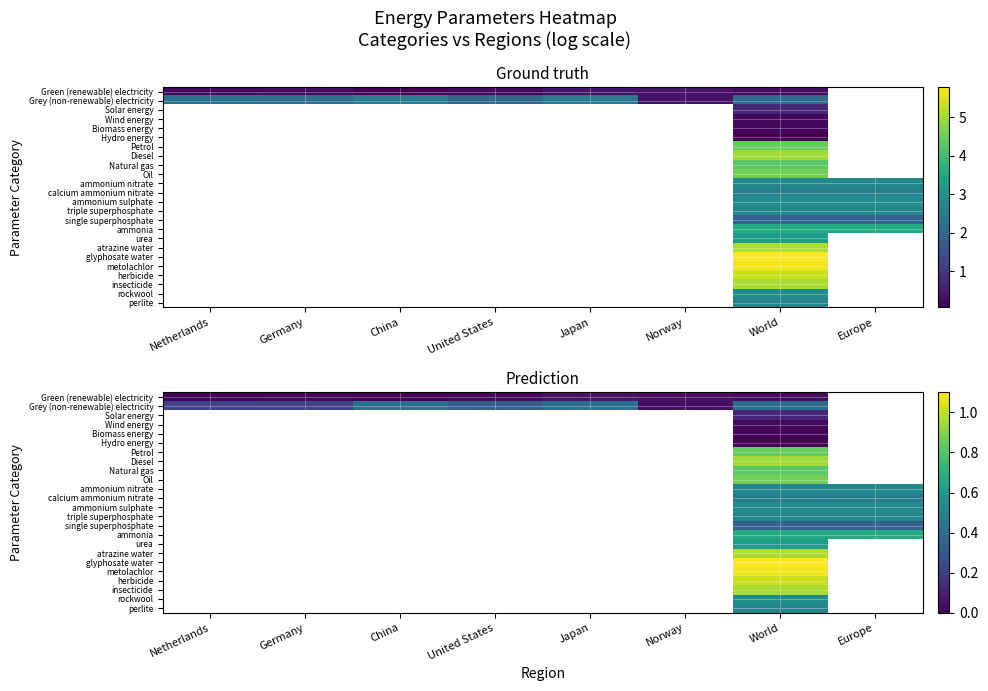

Which has a higher value, Netherlands or Japan?

Japan